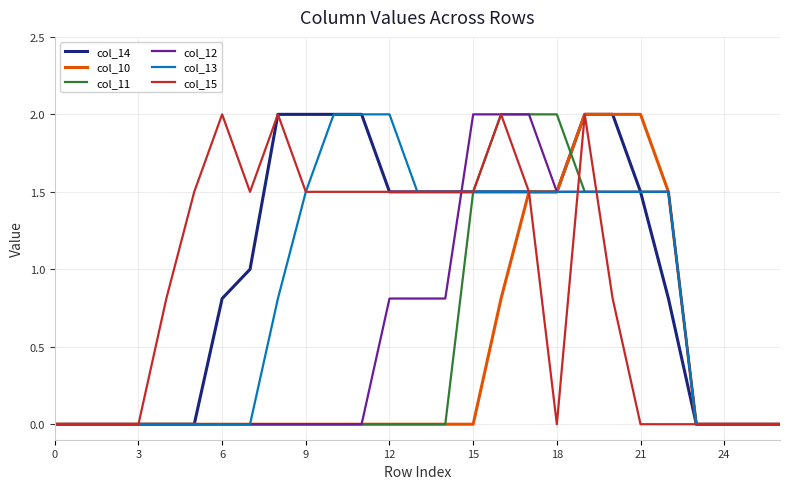

What is the maximum value for col_12?

2.0